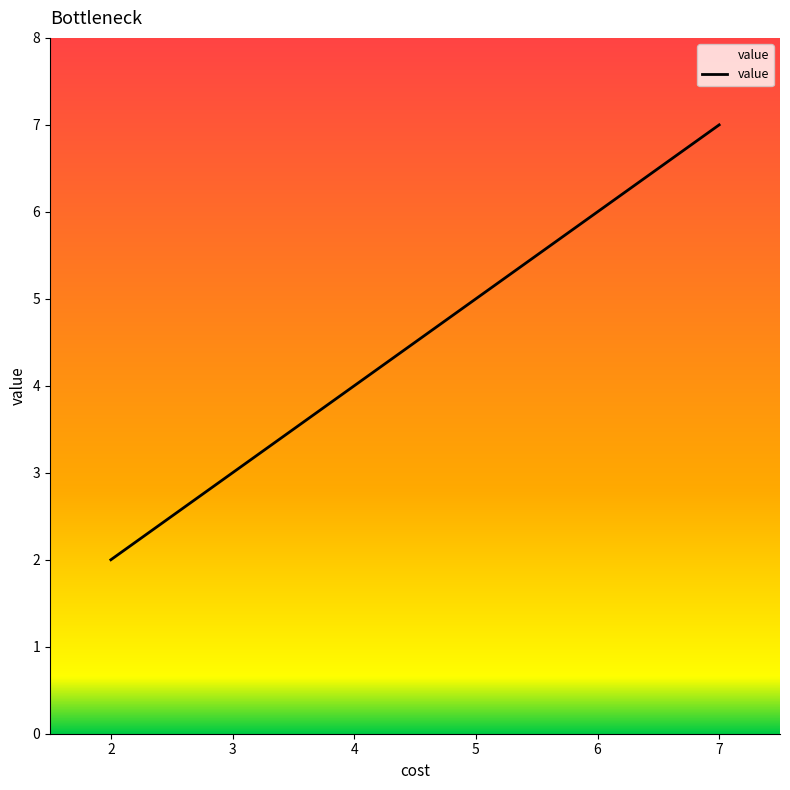

How many lines are shown in the chart?

1